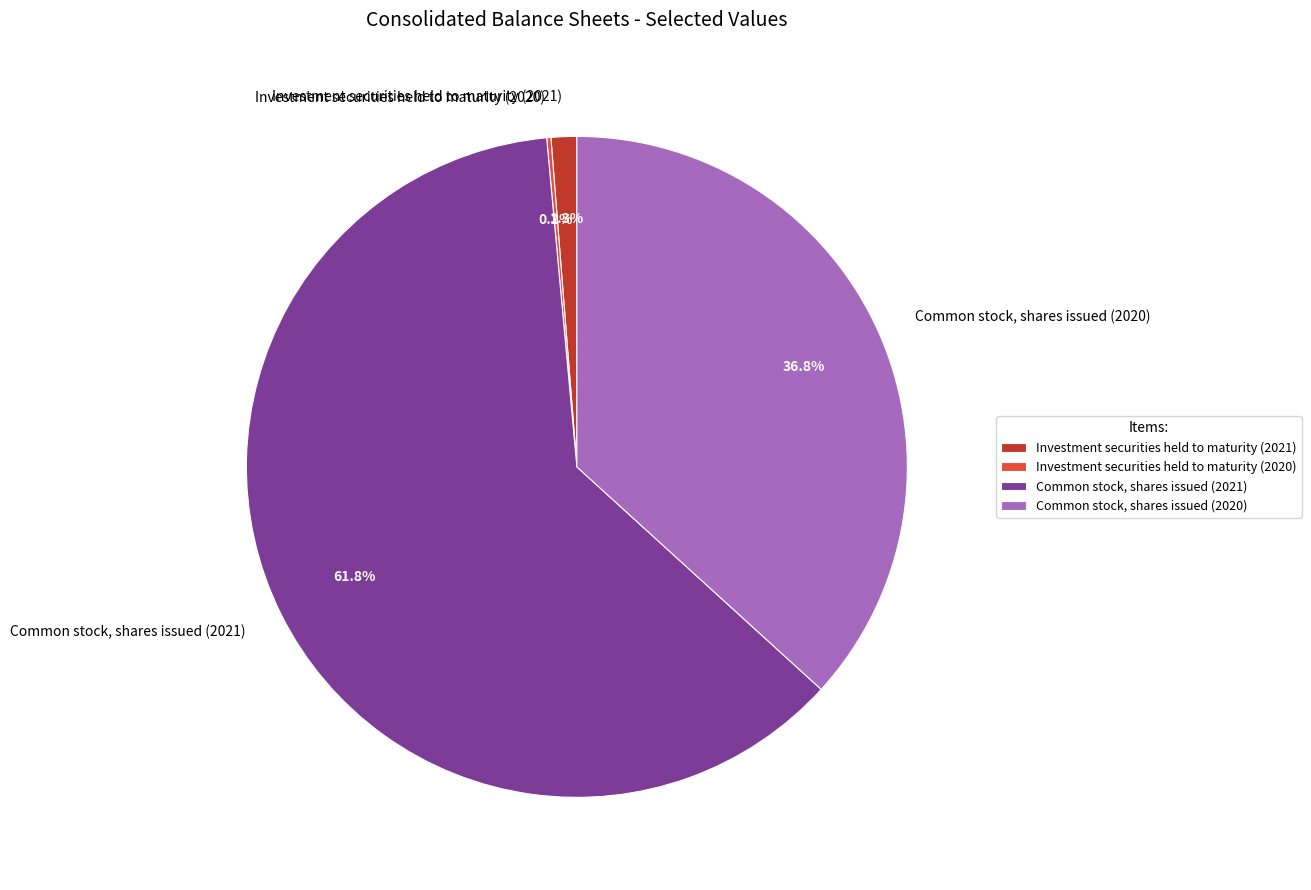

Combined, do Common stock, shares issued (2021) and Common stock, shares issued (2020) account for over 50%?

Yes